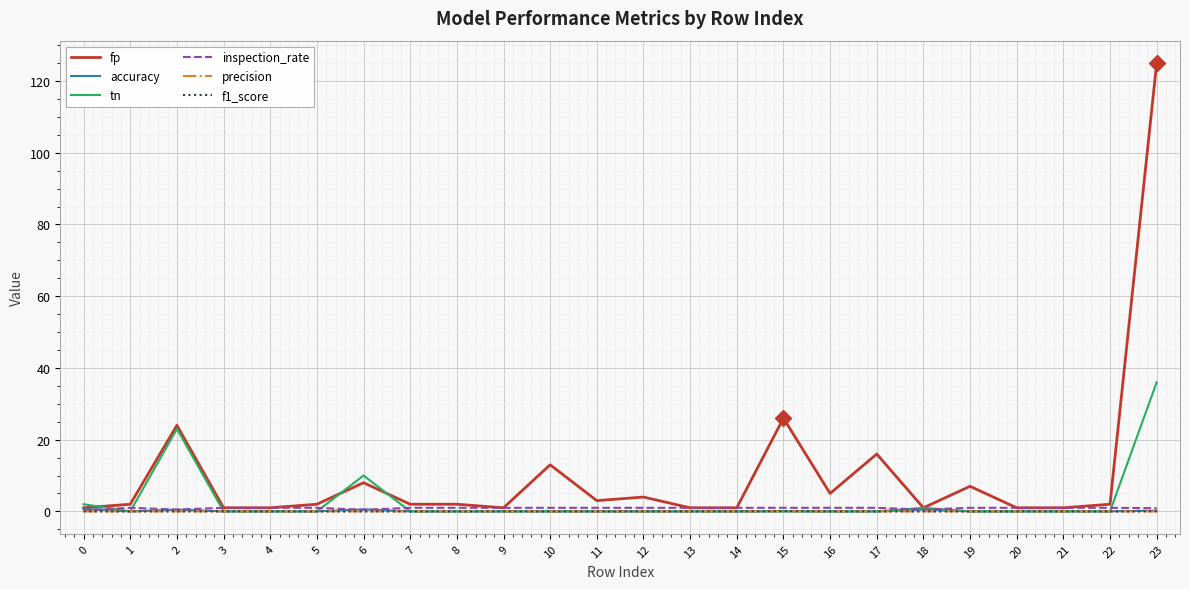

What is the difference between the highest and lowest values at 20?

1.0